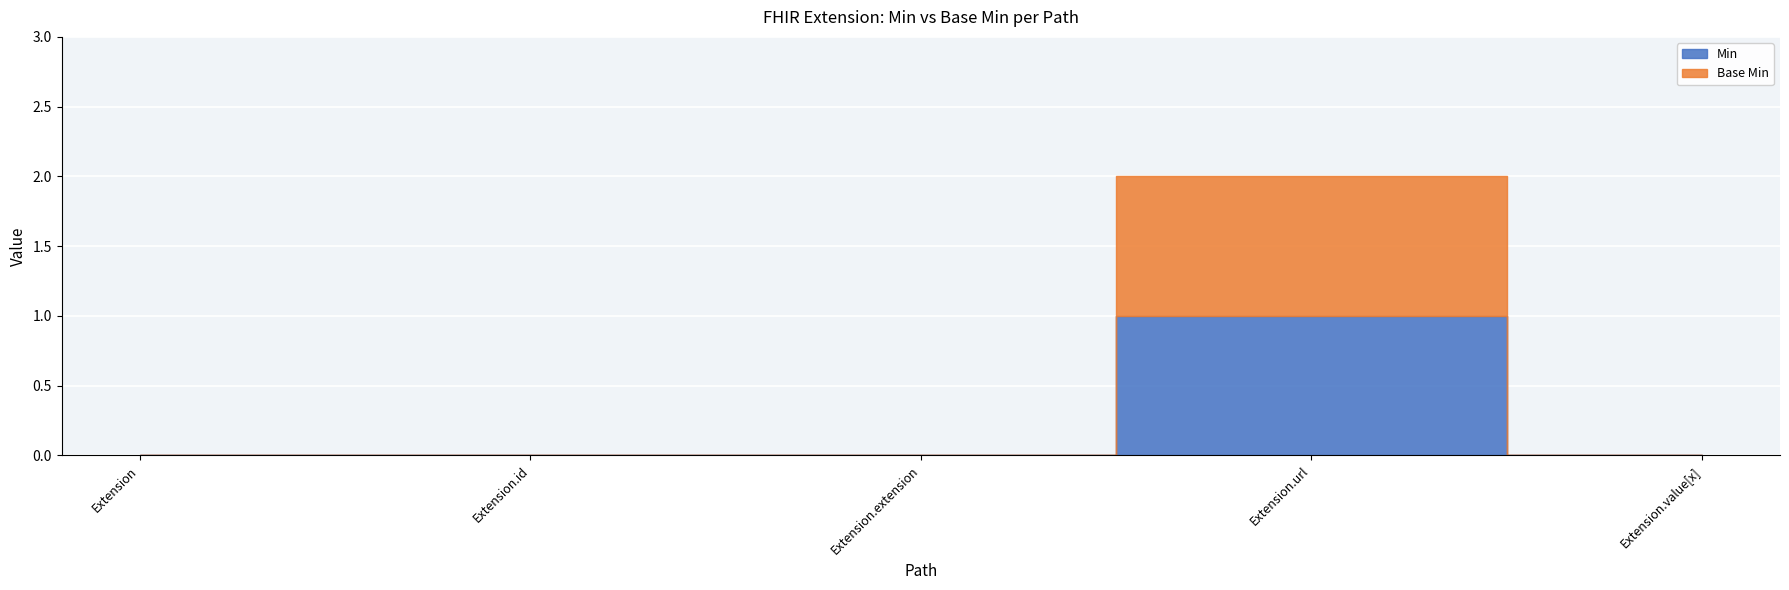

At which category is the sum across all series the highest?

Extension.url